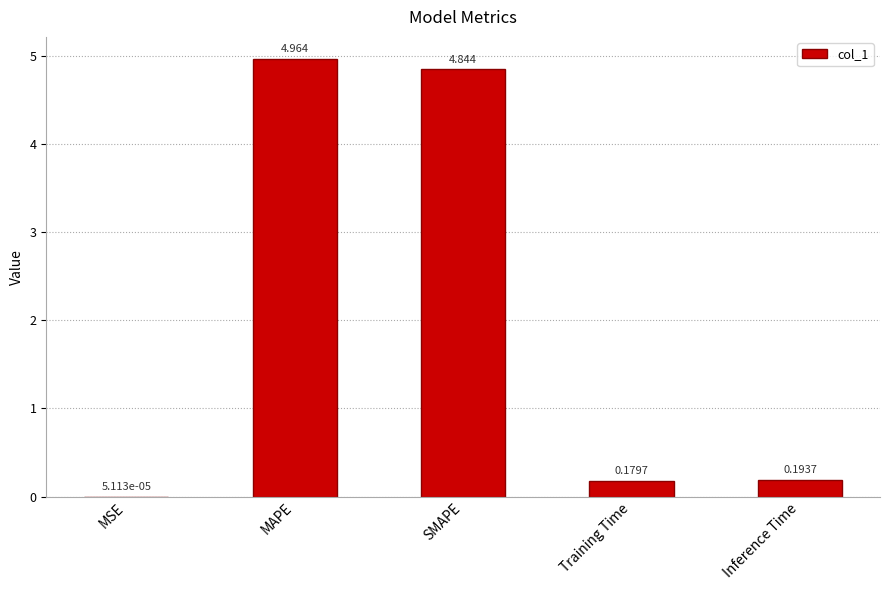

At which category does the chart reach its peak across all series?

MAPE